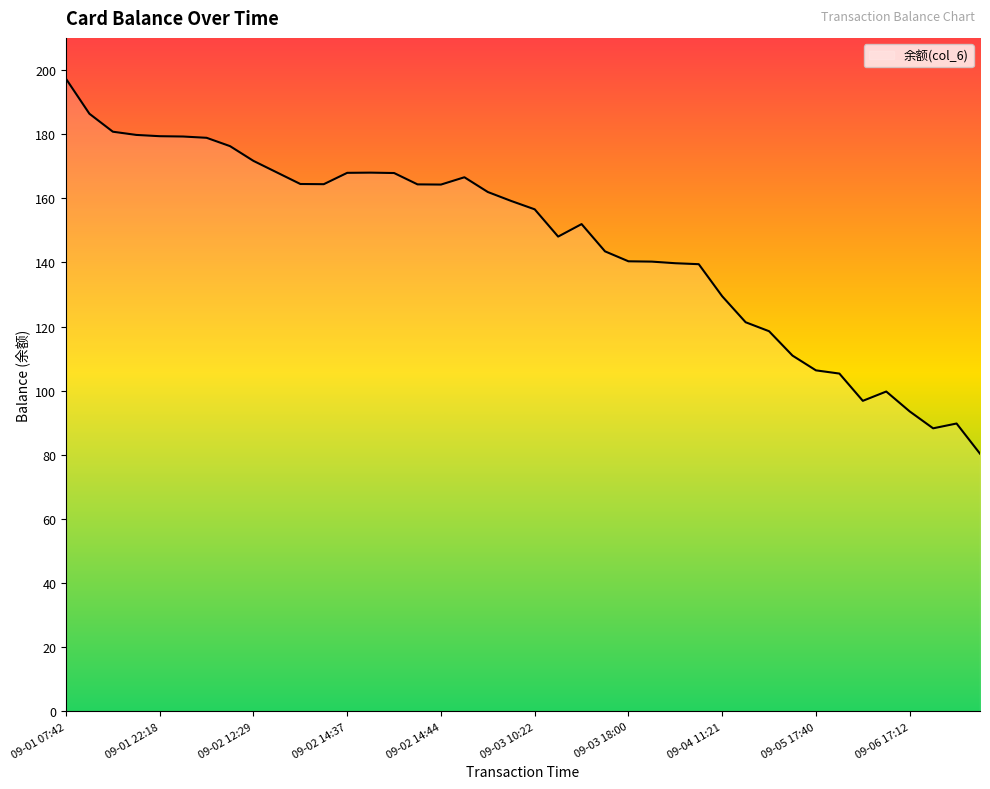

What is the smallest value displayed?

80.4